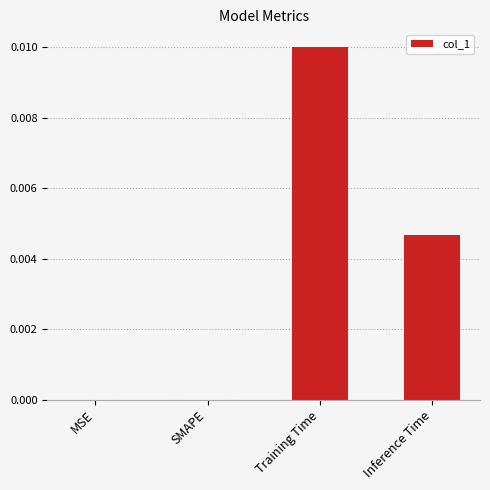

How many series are shown in this chart?

1